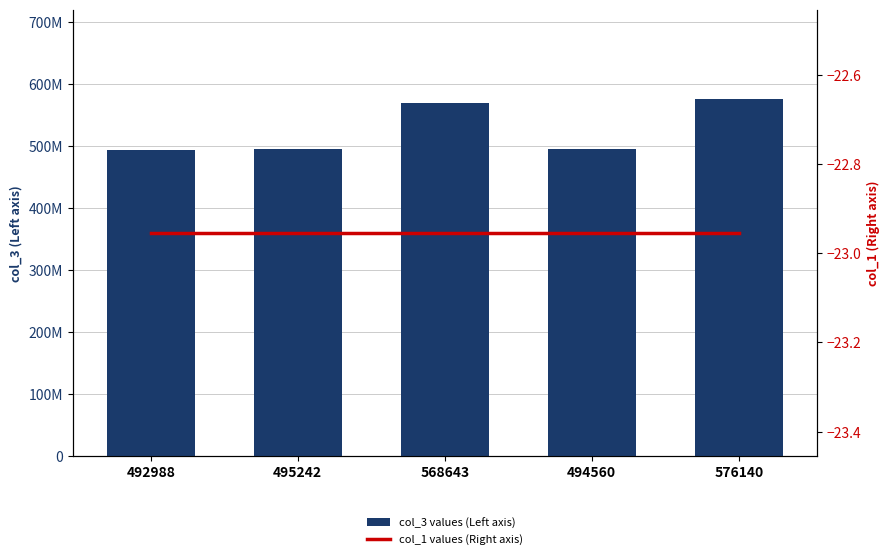

At which category is the sum across all series the highest?

576140